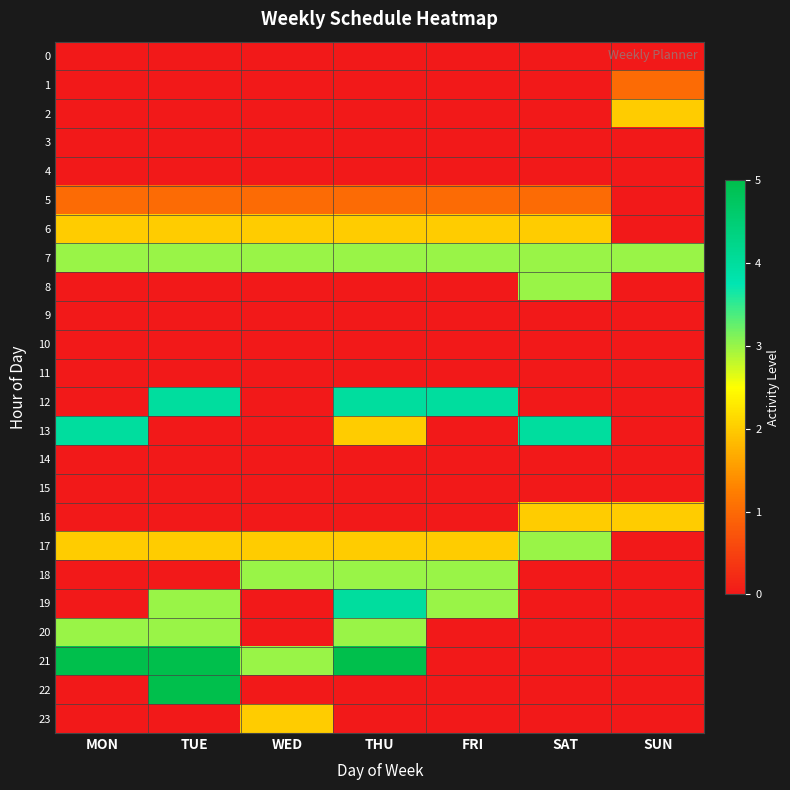

What is the total value across all series at SAT?

18